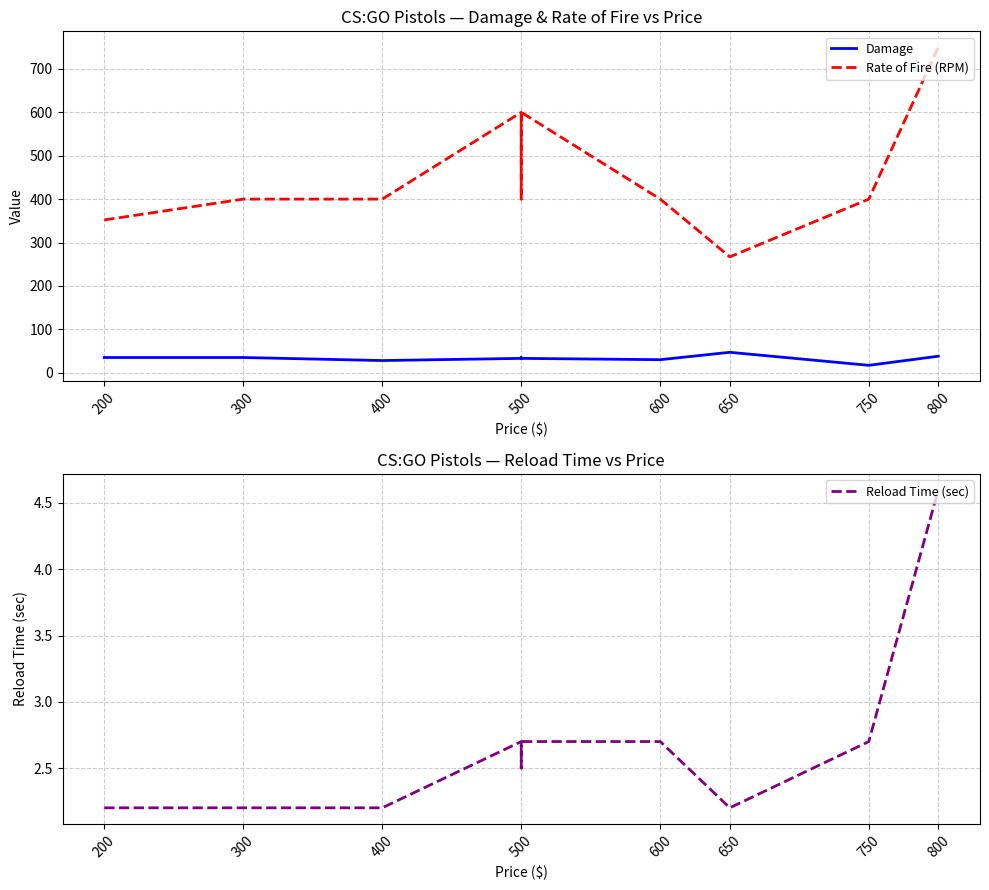

True or false: Damage and Rate of Fire (RPM) intersect in this chart.

False